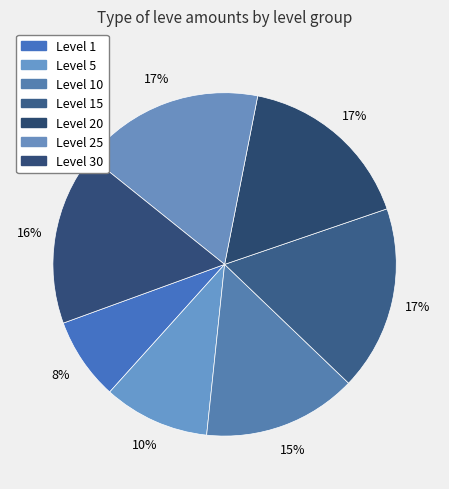

What is the smallest slice in the pie chart?

Level 1